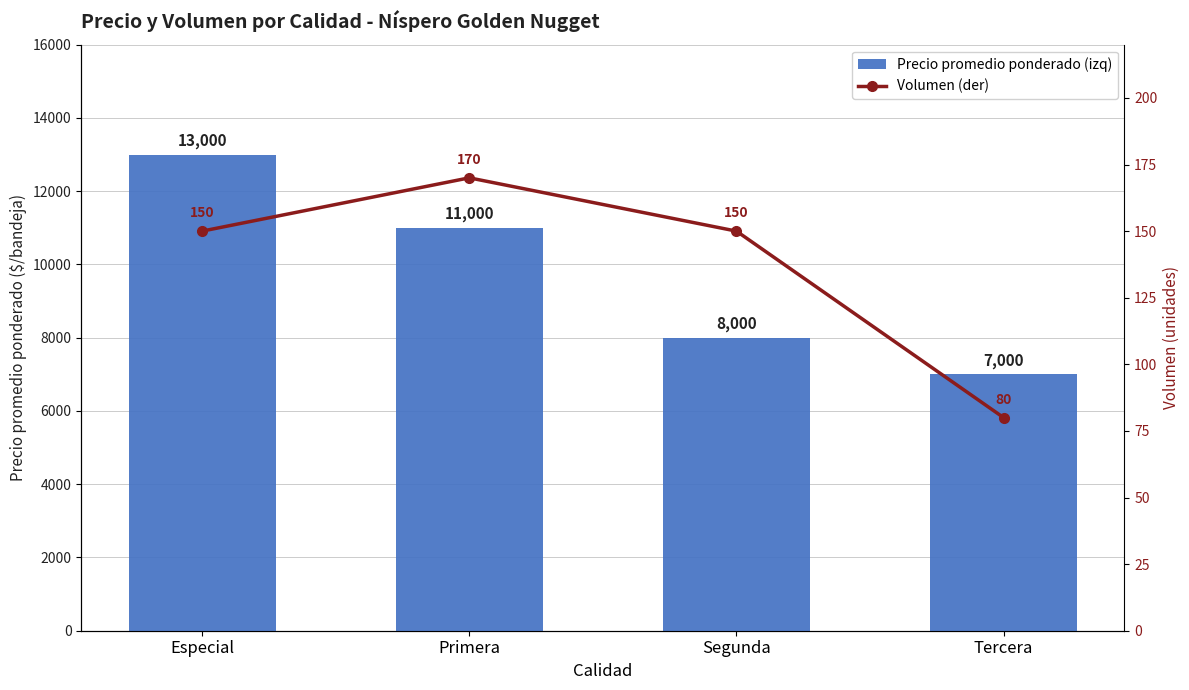

What is the spread (max minus min) of values at Especial?

12850